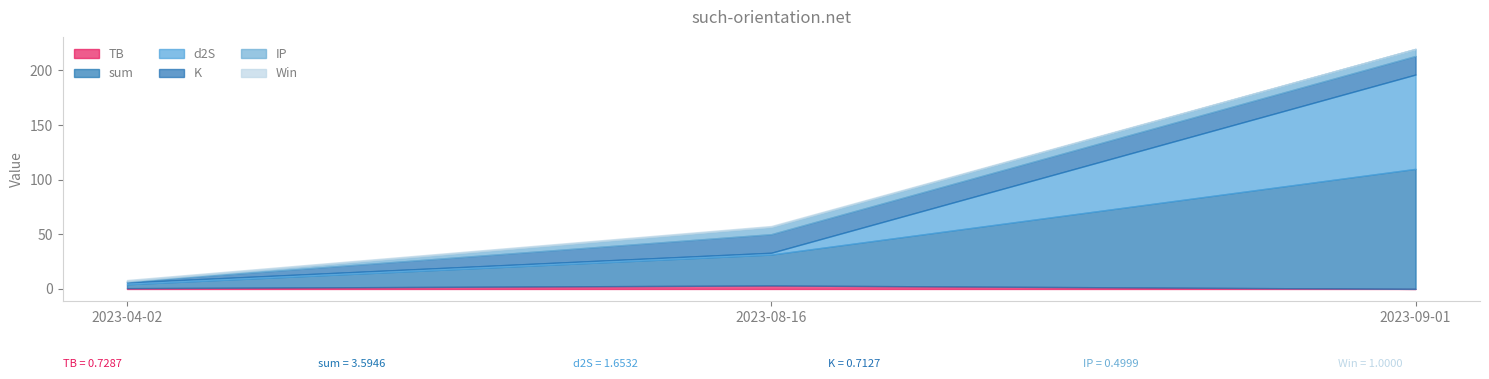

Reading left to right, extract all data points from this chart.

TB: 2023-04-02=0.7	2023-08-16=3.2	2023-09-01=0.1
sum: 2023-04-02=3.6	2023-08-16=28.3	2023-09-01=109.8
d2S: 2023-04-02=1.7	2023-08-16=1.7	2023-09-01=86.3
K: 2023-04-02=0.7	2023-08-16=17.0	2023-09-01=17.0
IP: 2023-04-02=0.5	2023-08-16=6.5	2023-09-01=6.5
Win: 2023-04-02=1.0	2023-08-16=1.0	2023-09-01=0.0